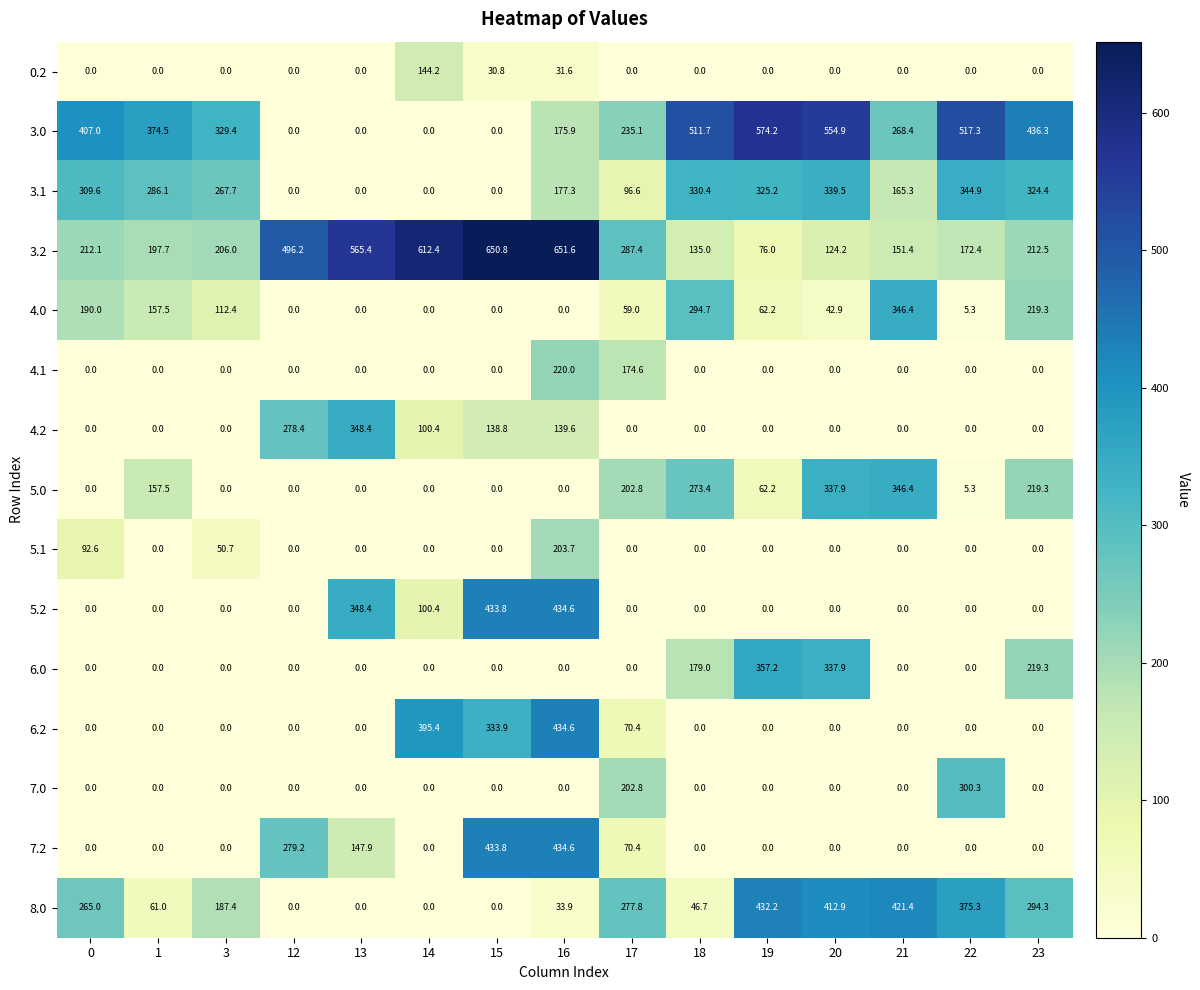

Is the value of 4.0 at 20 greater than the value of 7.0 at 14?

Yes